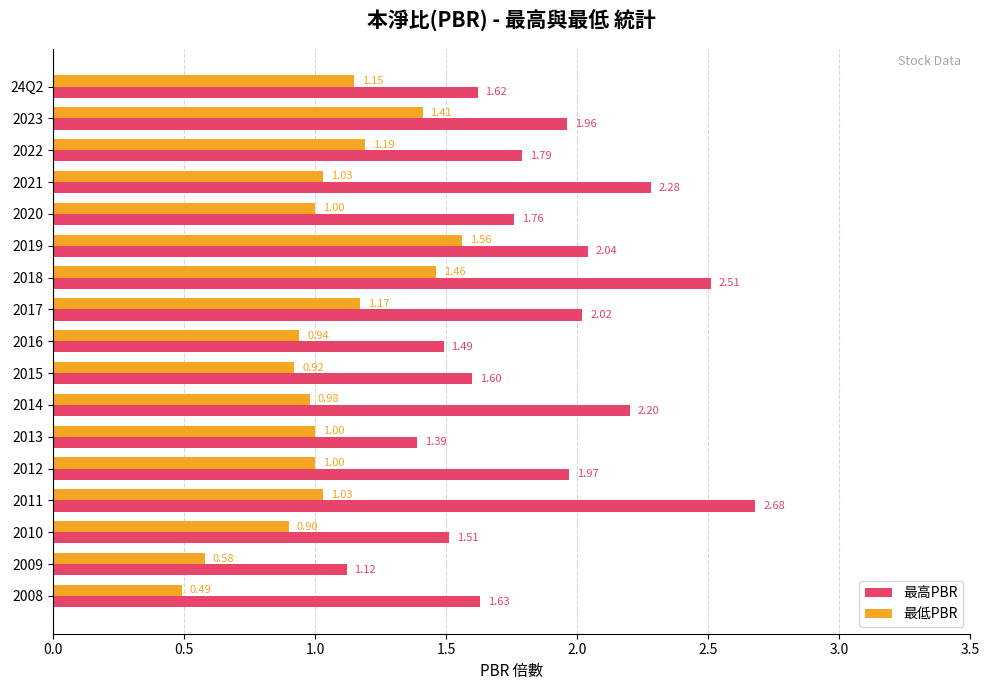

At how many categories does at least one series exceed 1?

17